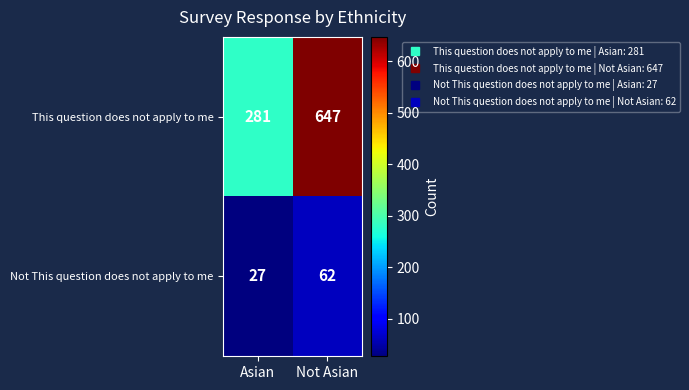

Reading left to right, what are all the values shown in this chart?

This question does not apply to me: Asian=281	Not Asian=647
Not This question does not apply to me: Asian=27	Not Asian=62